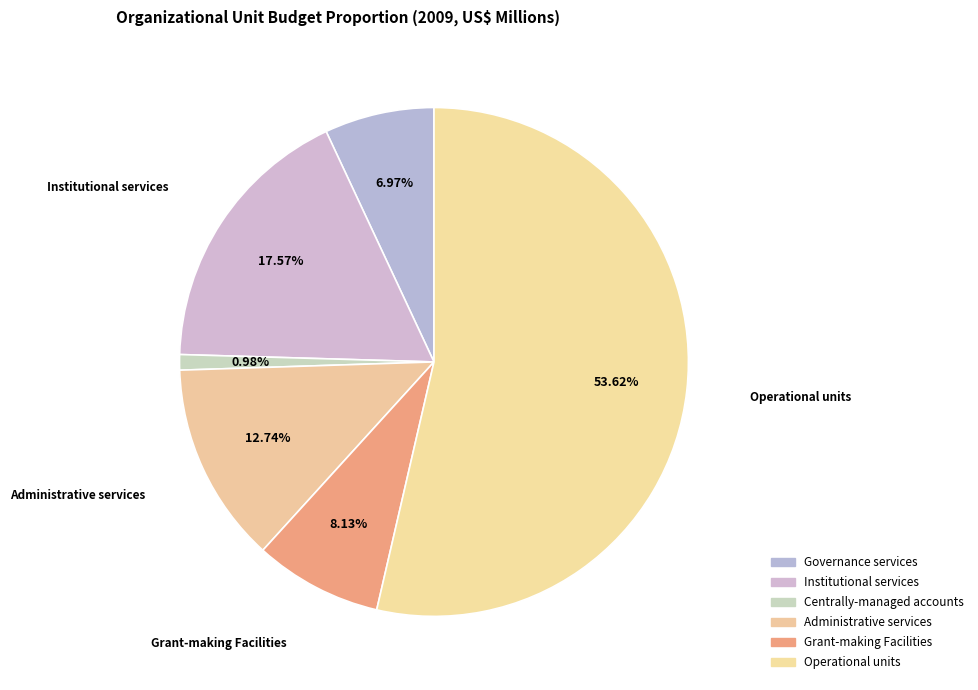

To the nearest percent, what is the average slice percentage?

17%